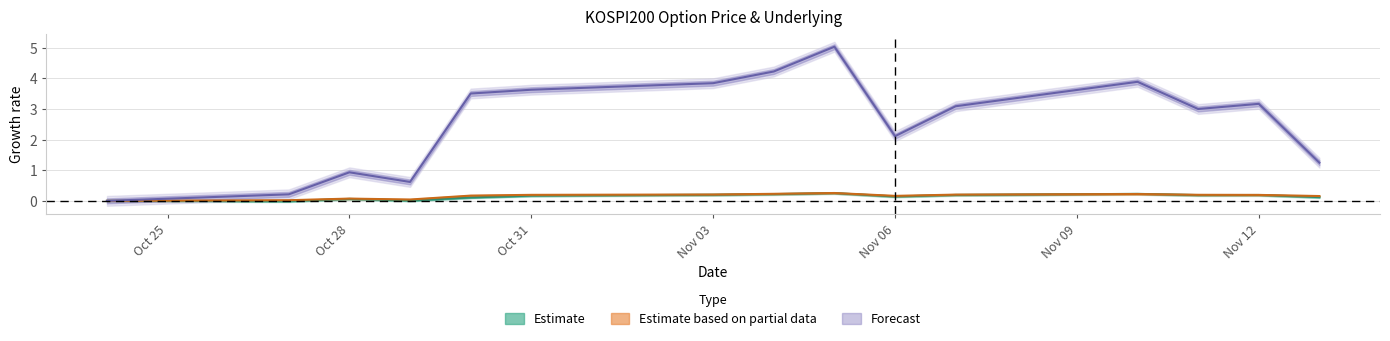

The FUTURE_PRICE series shows 0.1 at Oct 28. True or false?

False